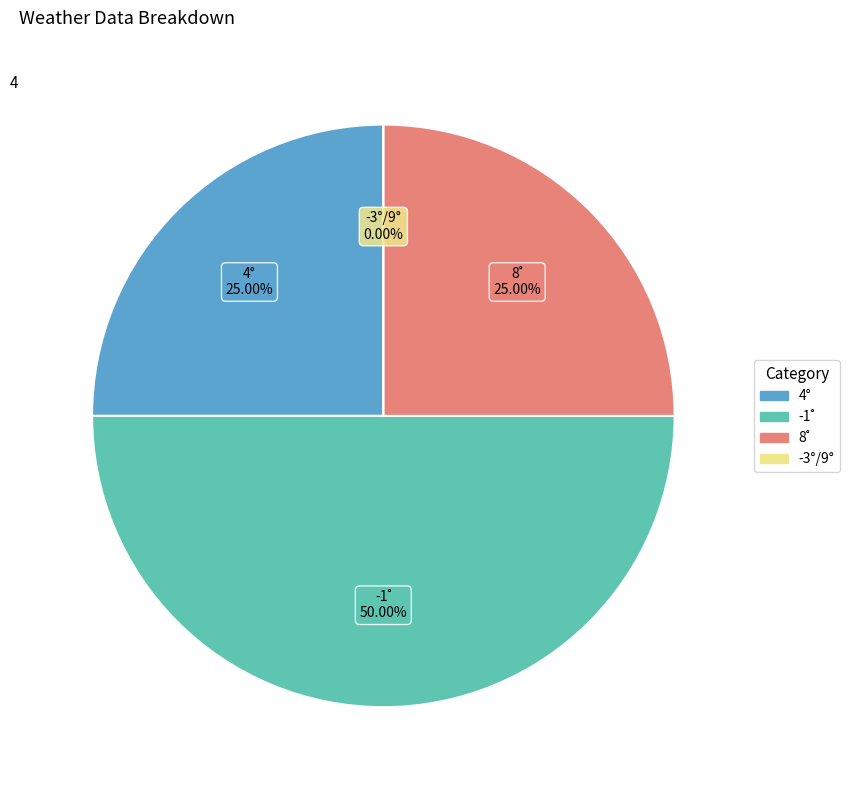

What percentage is the 8˚ slice, to the nearest percent?

25%